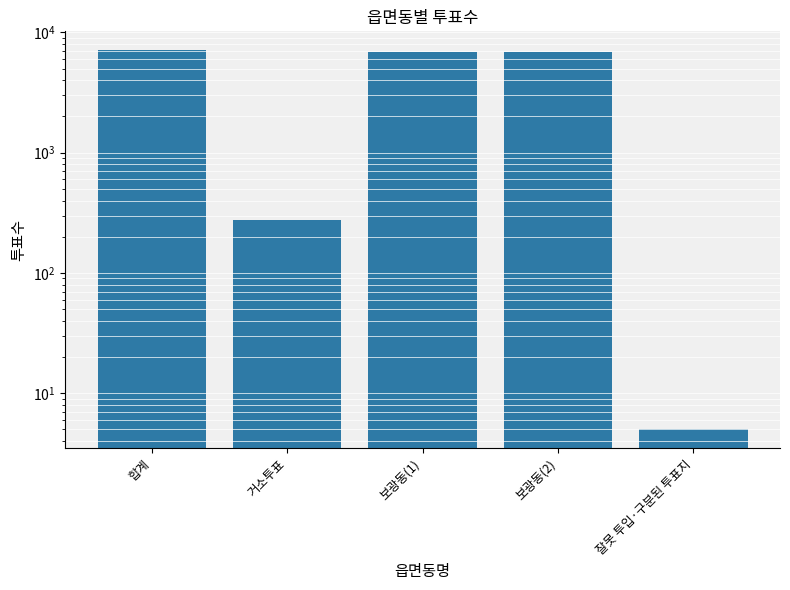

How many values exceed 6823?

1